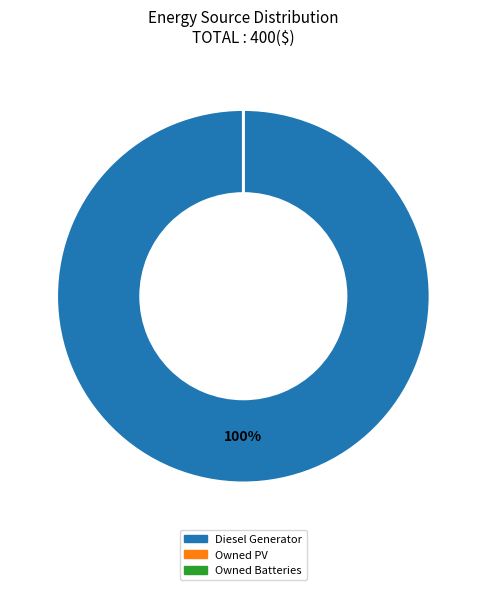

Count the number of slices in the pie.

3